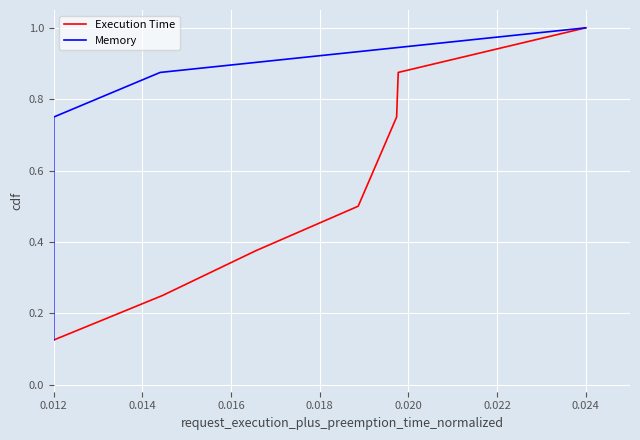

True or false: Execution Time has a value of 1.6 at 0.024.

False